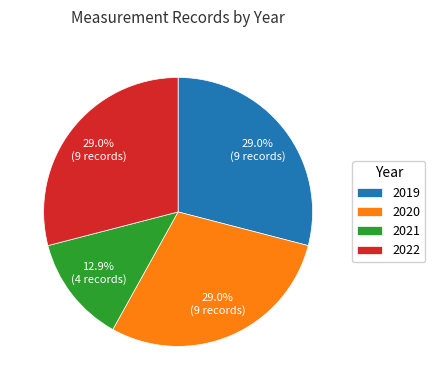

Count the number of slices in the pie.

4